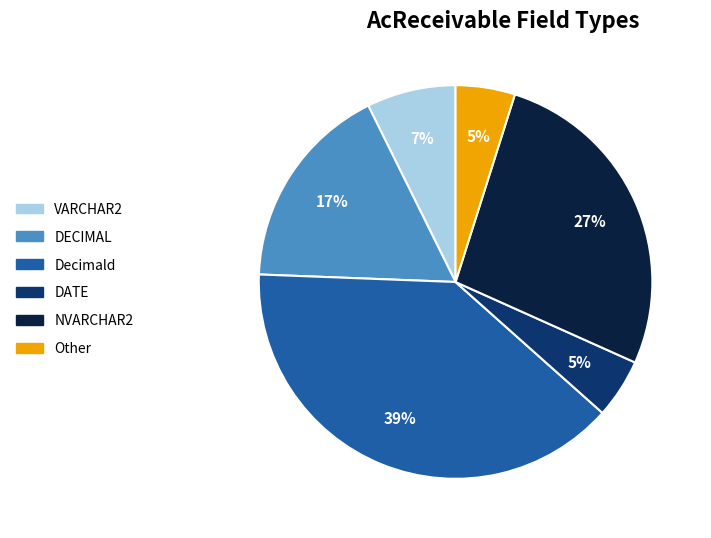

To the nearest percent, what is the difference between the largest and smallest slice percentages?

34%